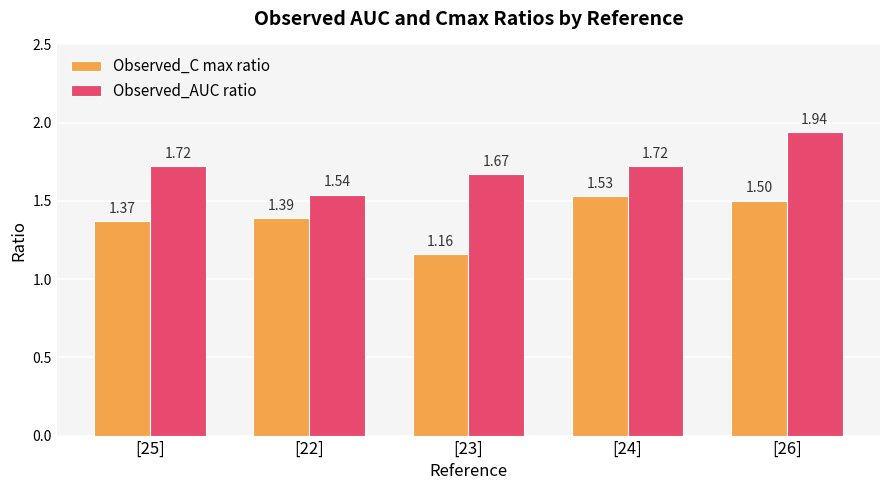

What is the difference between the maximum and minimum values in the Observed_AUC ratio series?

0.4